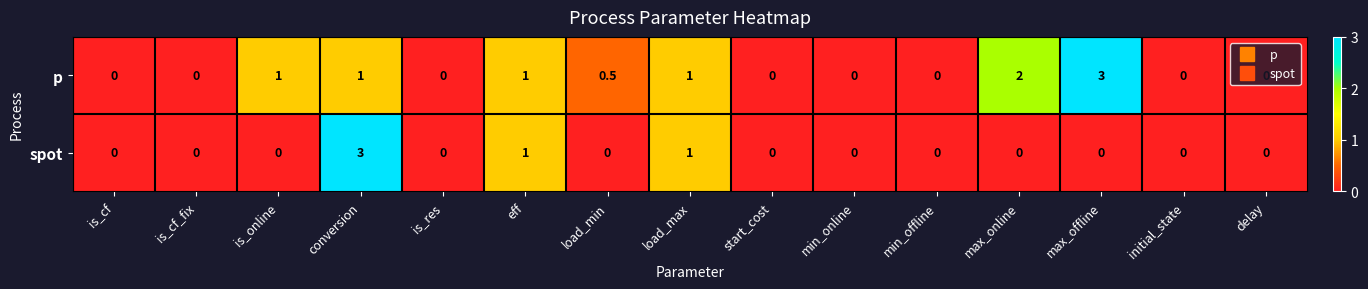

How many spot values are between 0 and 1?

14